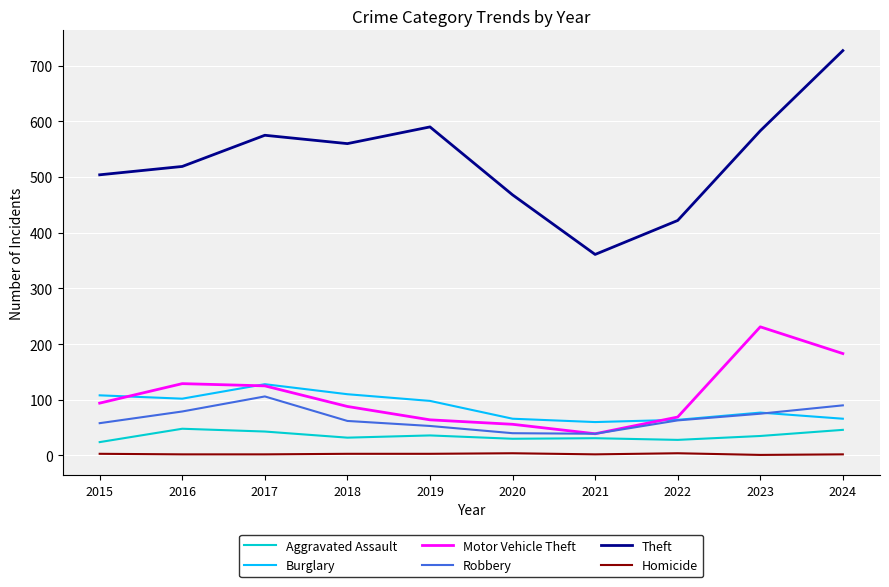

Which series has the largest total across all categories?

Theft